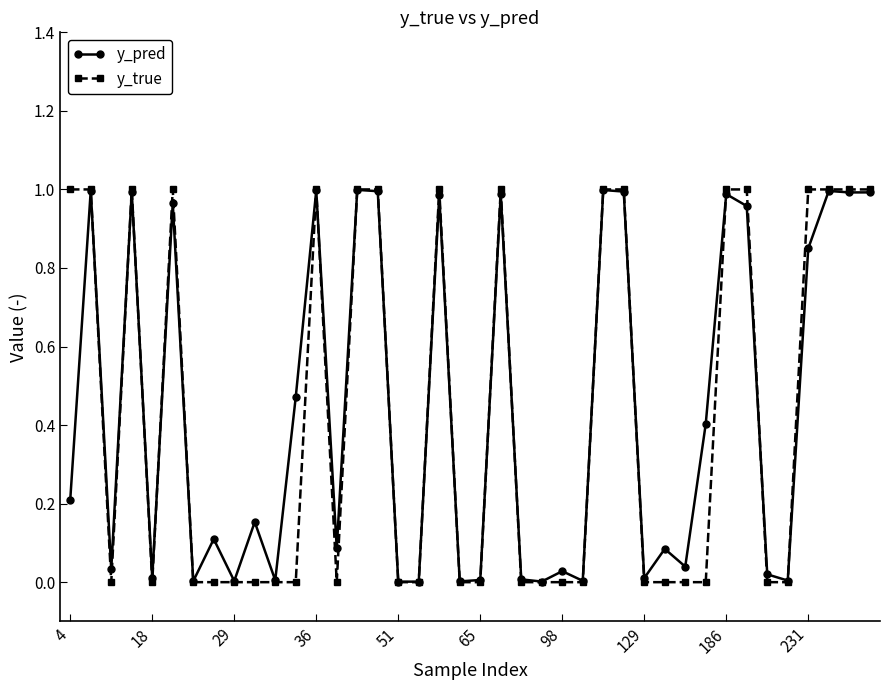

Which series has the widest spread of values?

y_true